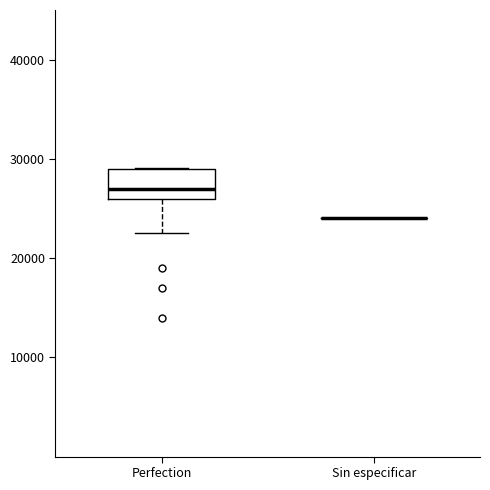

Reading left to right, transcribe this box plot: for each box, give where its median line is, the range the box spans, and where its two whiskers end, as read against the y-axis. The values are not printed on the chart, so give them approximately, as read against the axis.

Perfection: median 27000, box 26000 to 29000, whiskers 23000 to 29000
Sin especificar: box collapsed to a line at 24000, whiskers 24000 to 24000